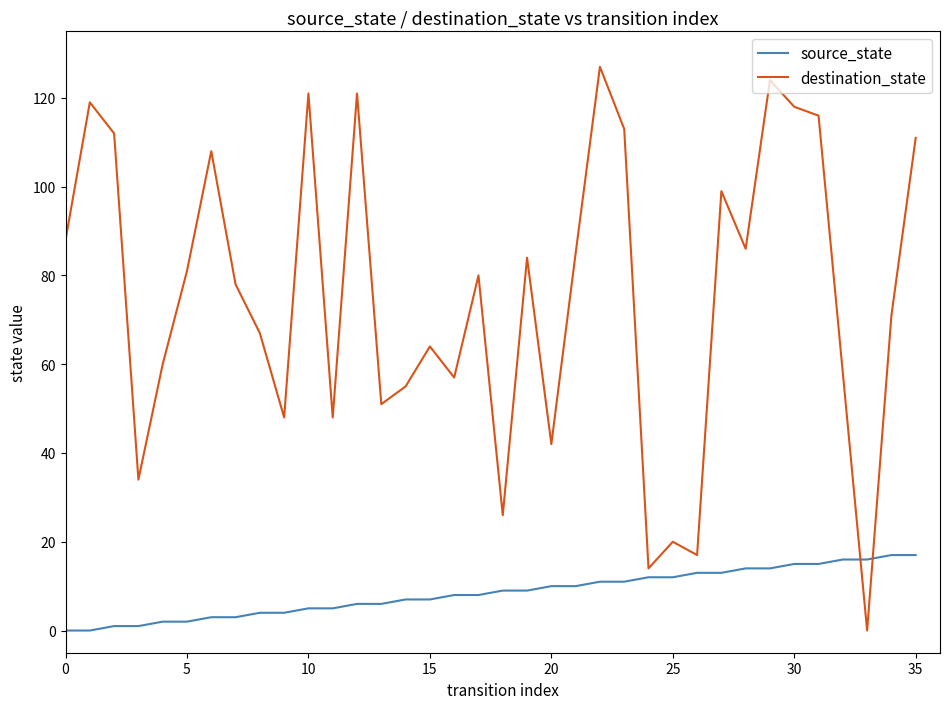

How many values in the destination_state series are below 80?

18